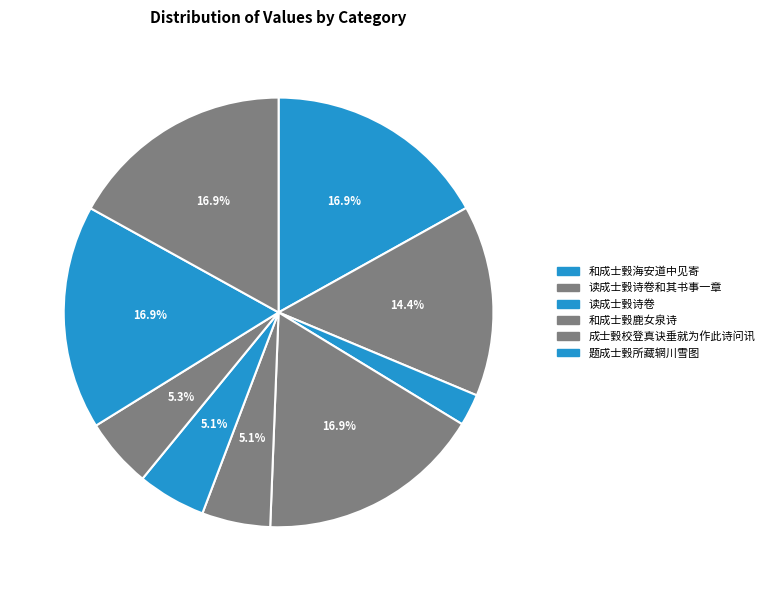

How many segments does this pie chart have?

9